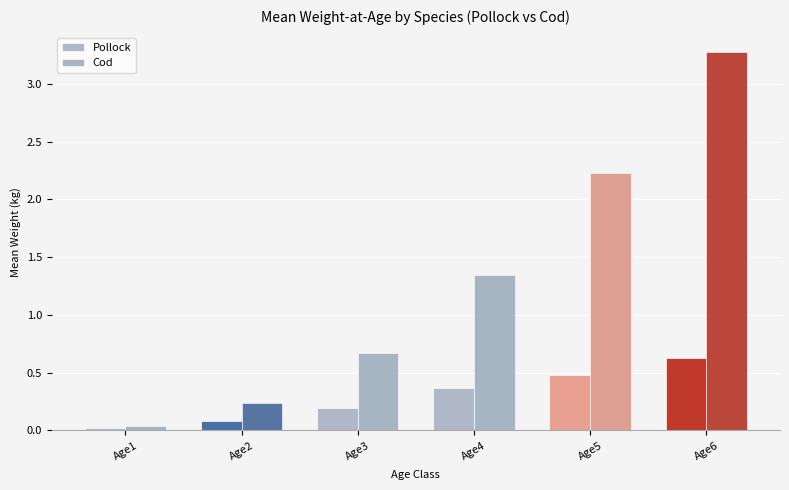

What is the sum of all Pollock values?

1.8